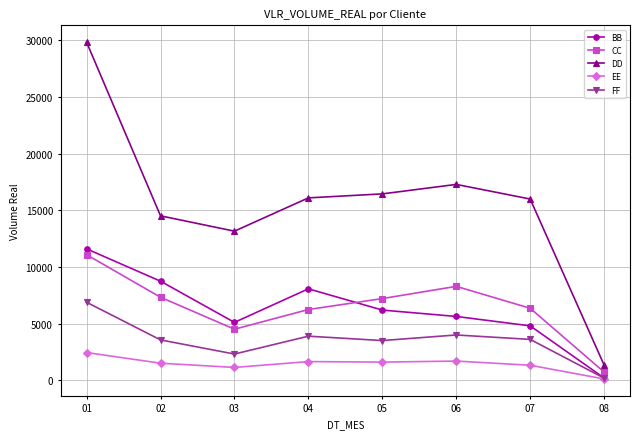

Which series has the largest total across all categories?

DD